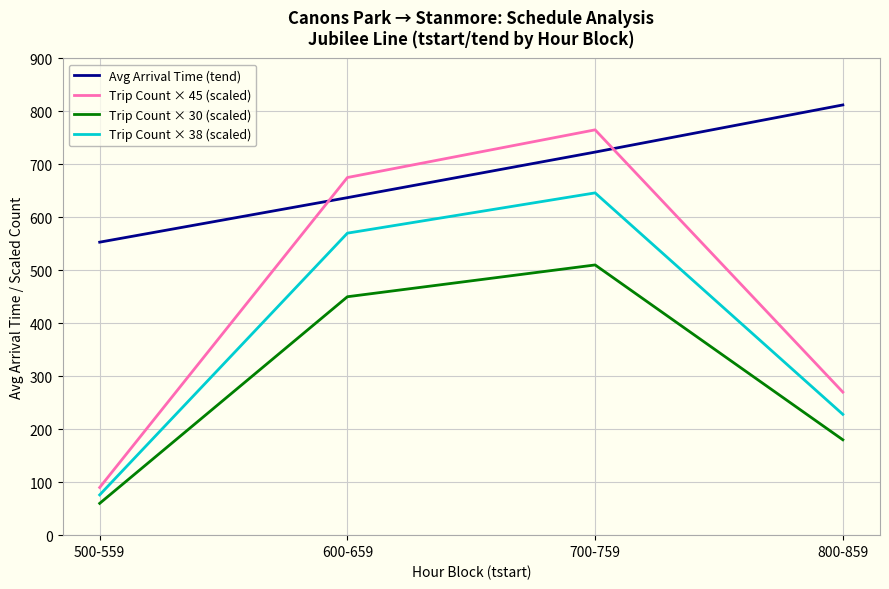

True or false: Trip Count × 30 (scaled) and Avg Arrival Time (tend) cross at least once.

False